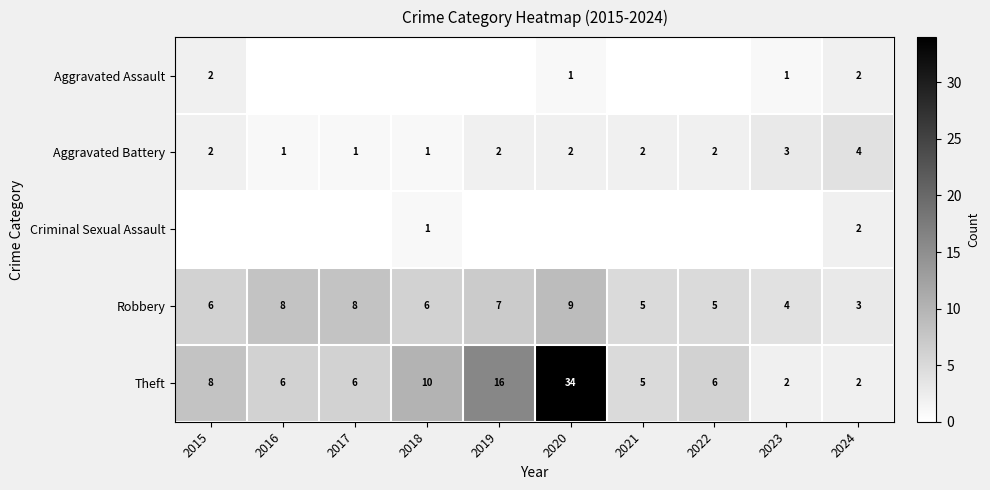

What is the difference between the maximum and minimum values in the Theft series?

32